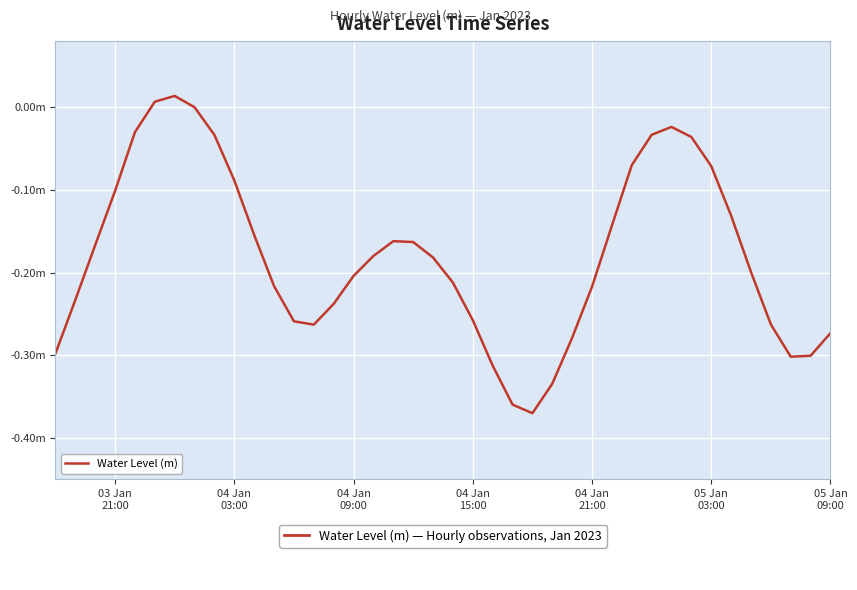

Does the chart have visible grid lines?

Yes